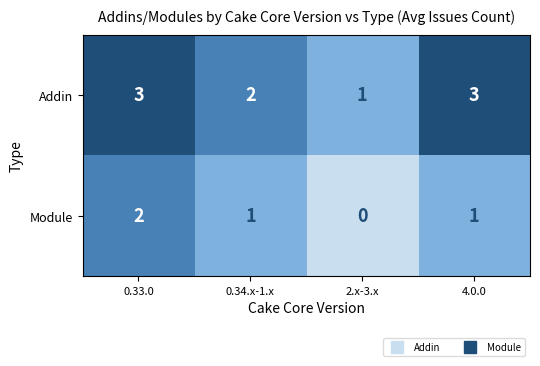

Reading right to left, transcribe all the data shown in this chart.

Addin: 4.0.0=3	2.x-3.x=1	0.34.x-1.x=2	0.33.0=3
Module: 4.0.0=1	2.x-3.x=0	0.34.x-1.x=1	0.33.0=2